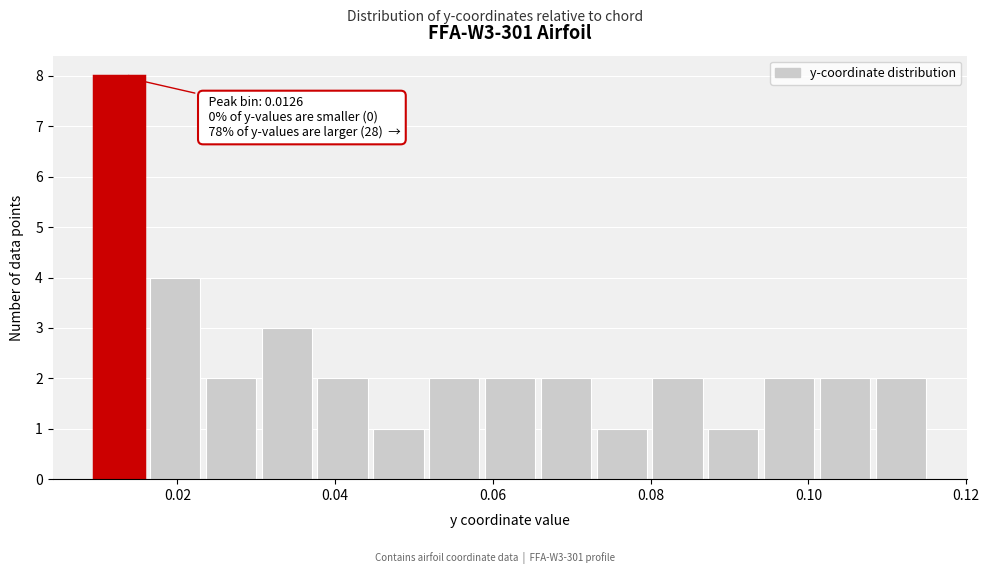

Around what value on the x-axis is the tallest bar? Give the approximate position of its centre, as read against the axis.

0.012